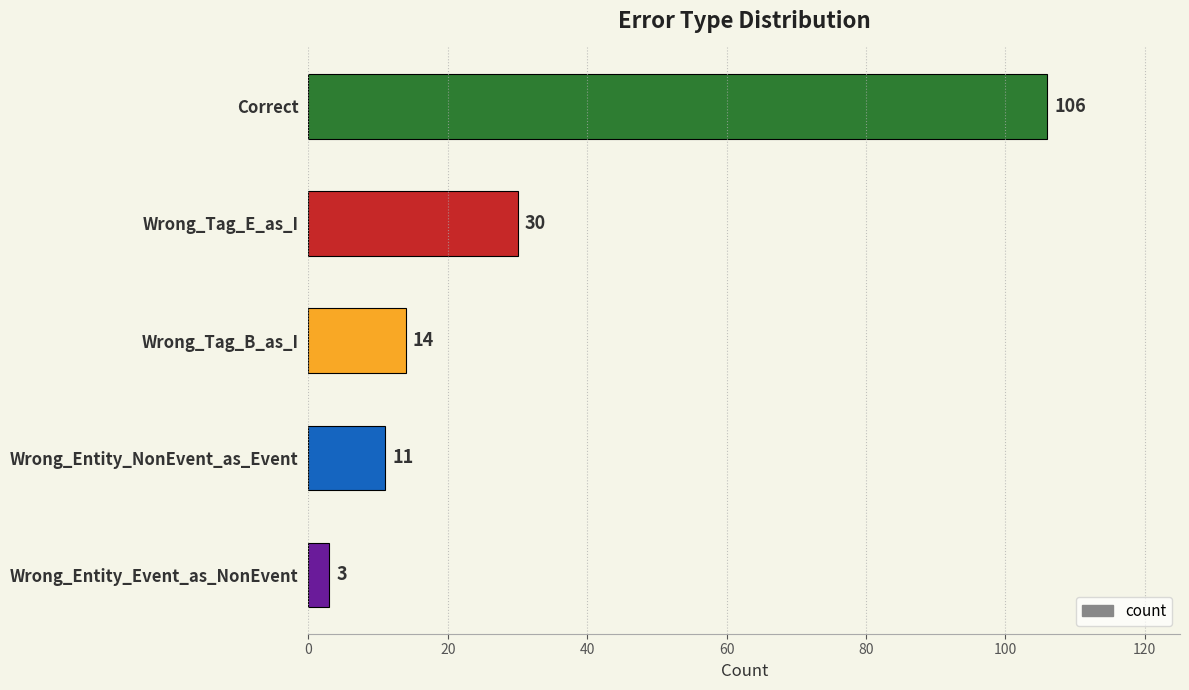

Rank the categories by value from lowest to highest.

Wrong_Entity_Event_as_NonEvent, Wrong_Entity_NonEvent_as_Event, Wrong_Tag_B_as_I, Wrong_Tag_E_as_I, Correct